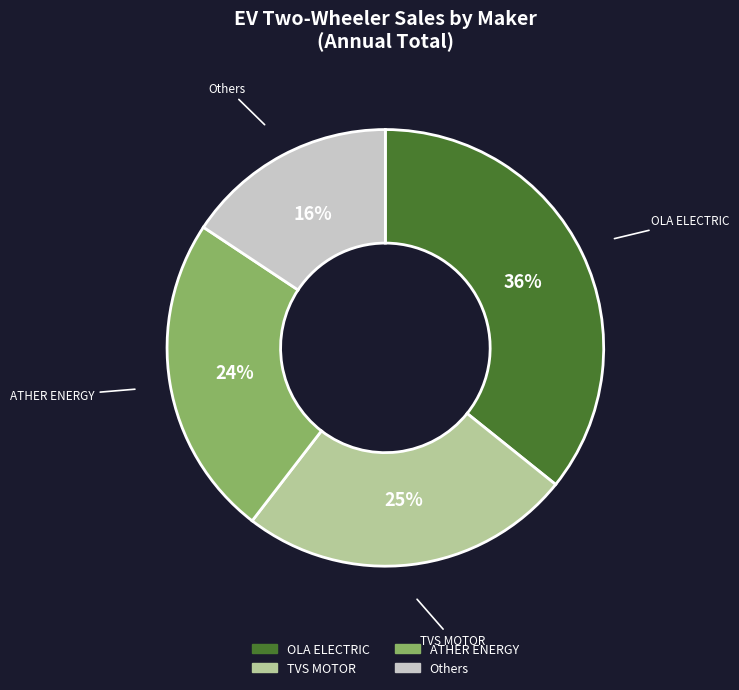

To the nearest percent, what is the difference between the largest and smallest slice percentages?

20%